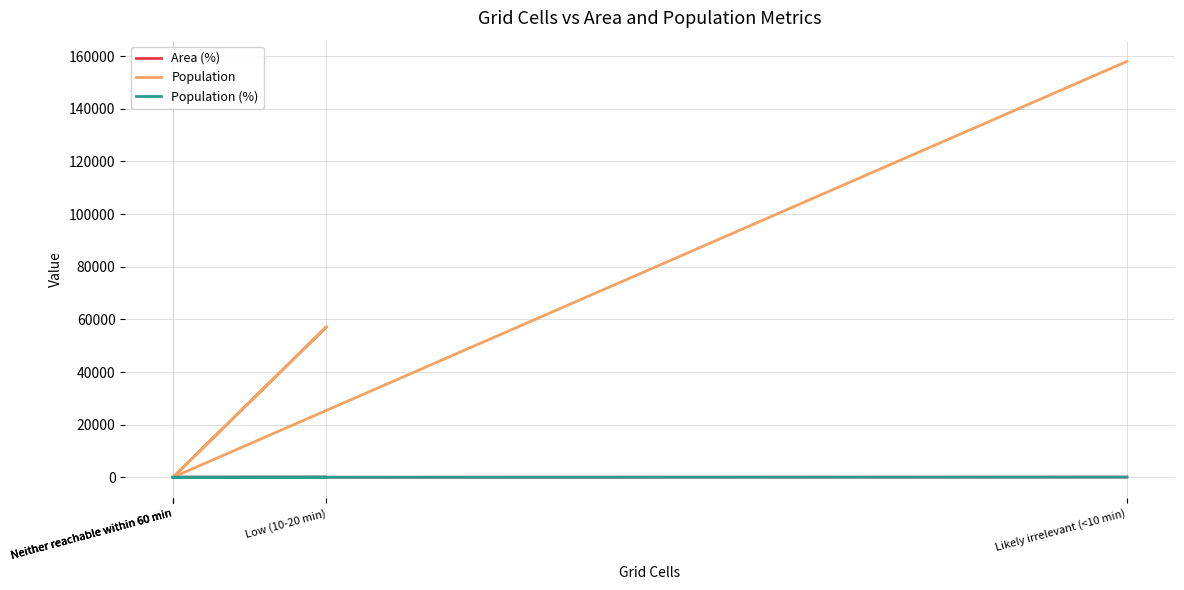

What is the difference between the highest and lowest values at Likely irrelevant (<10 min)?

157921.6